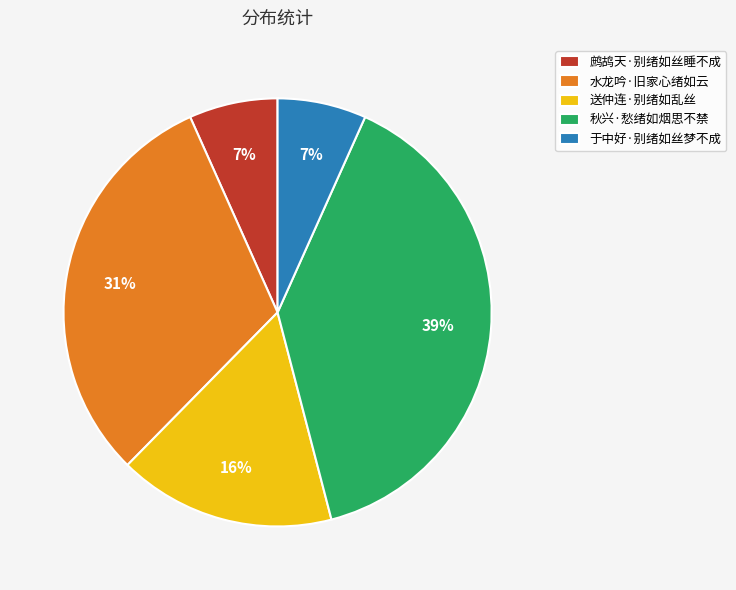

The 水龙吟·旧家心绪如云 slice represents 31% of the pie. True or false?

True